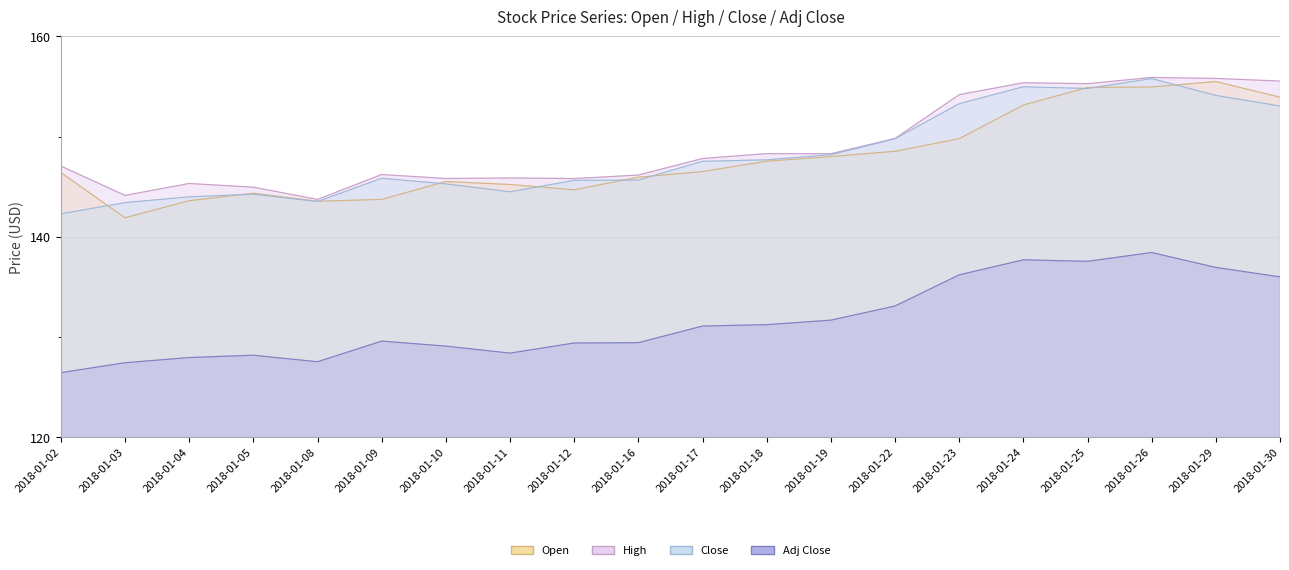

How many interior local valleys does the Open series have?

3